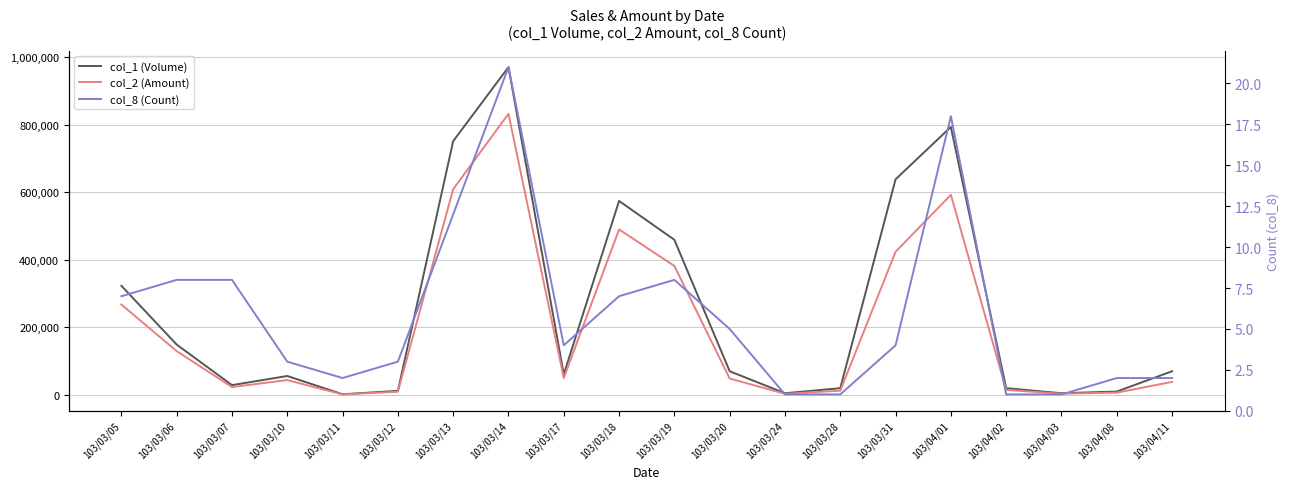

Which label corresponds to the largest value in the chart?

103/03/14